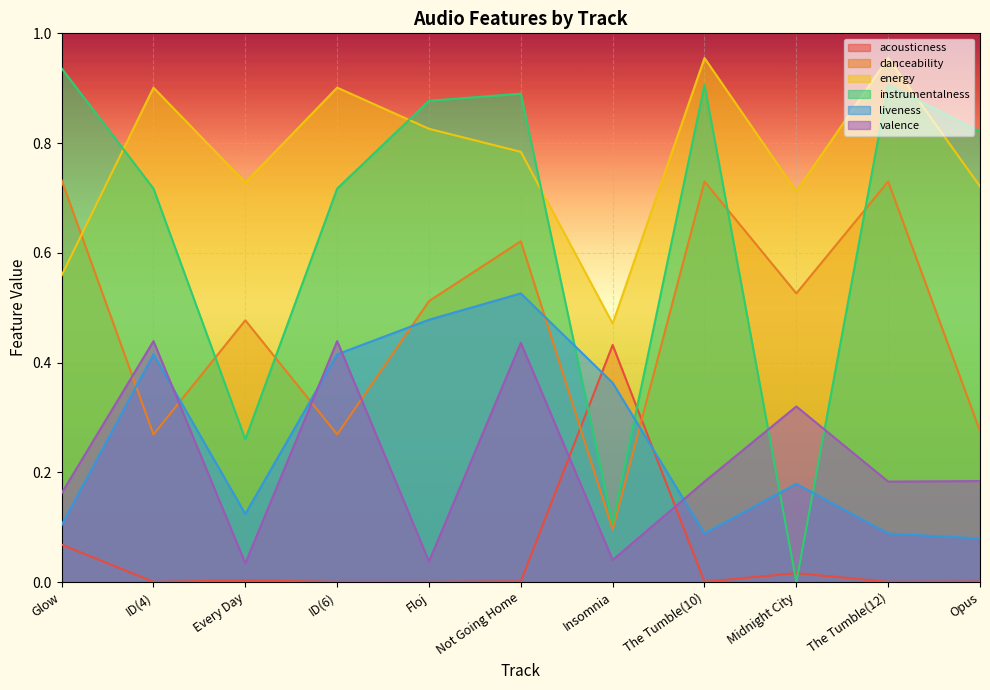

Which series has the largest total across all categories?

energy